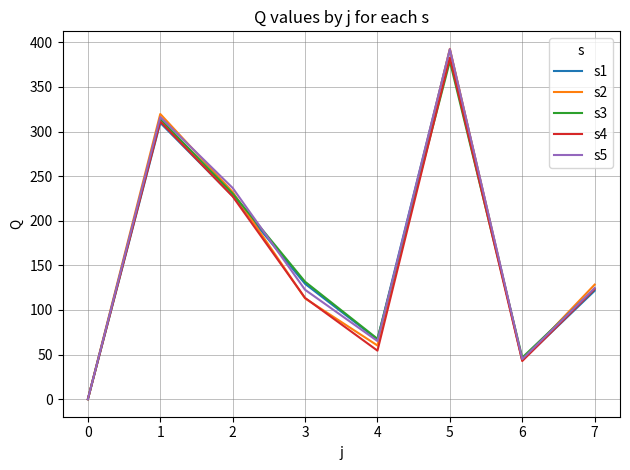

What is the maximum value for s5?

392.4